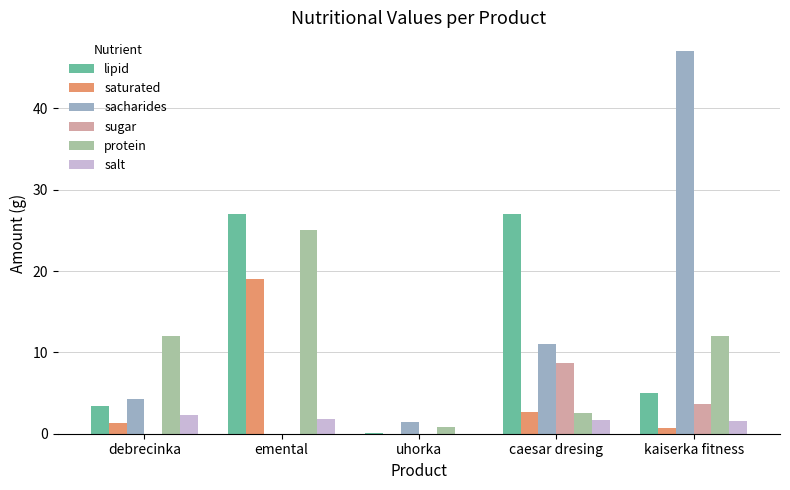

What is the highest value of the lipid series?

27.0